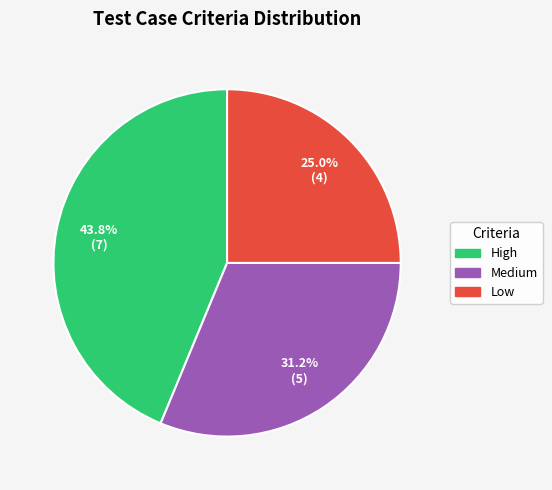

Does any single category account for the majority?

No